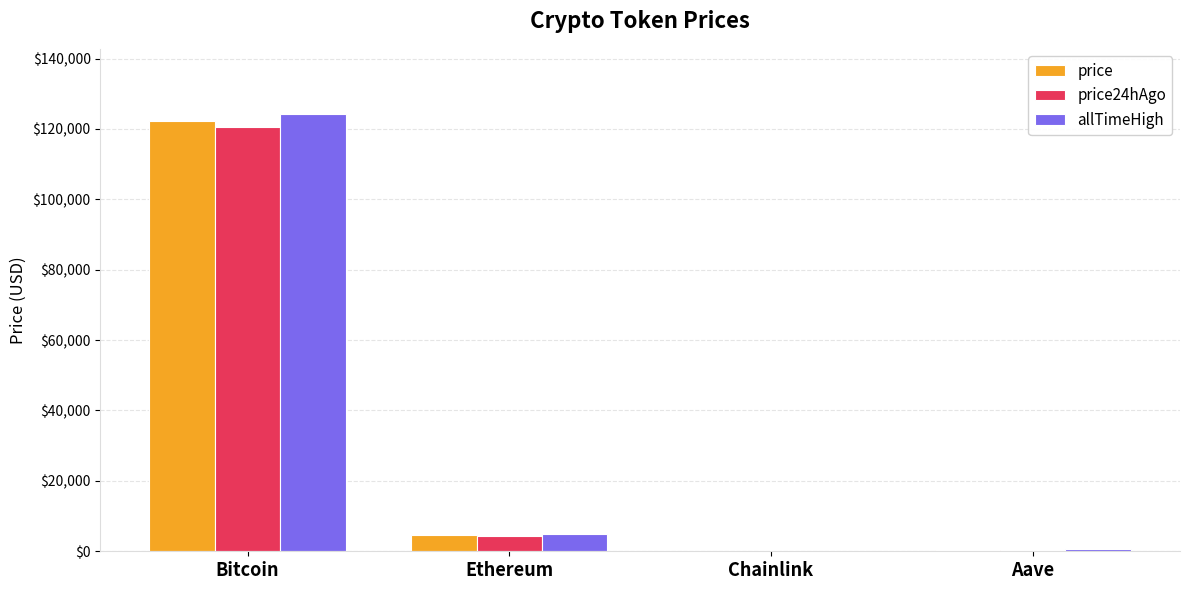

At which label does price reach its peak?

Bitcoin